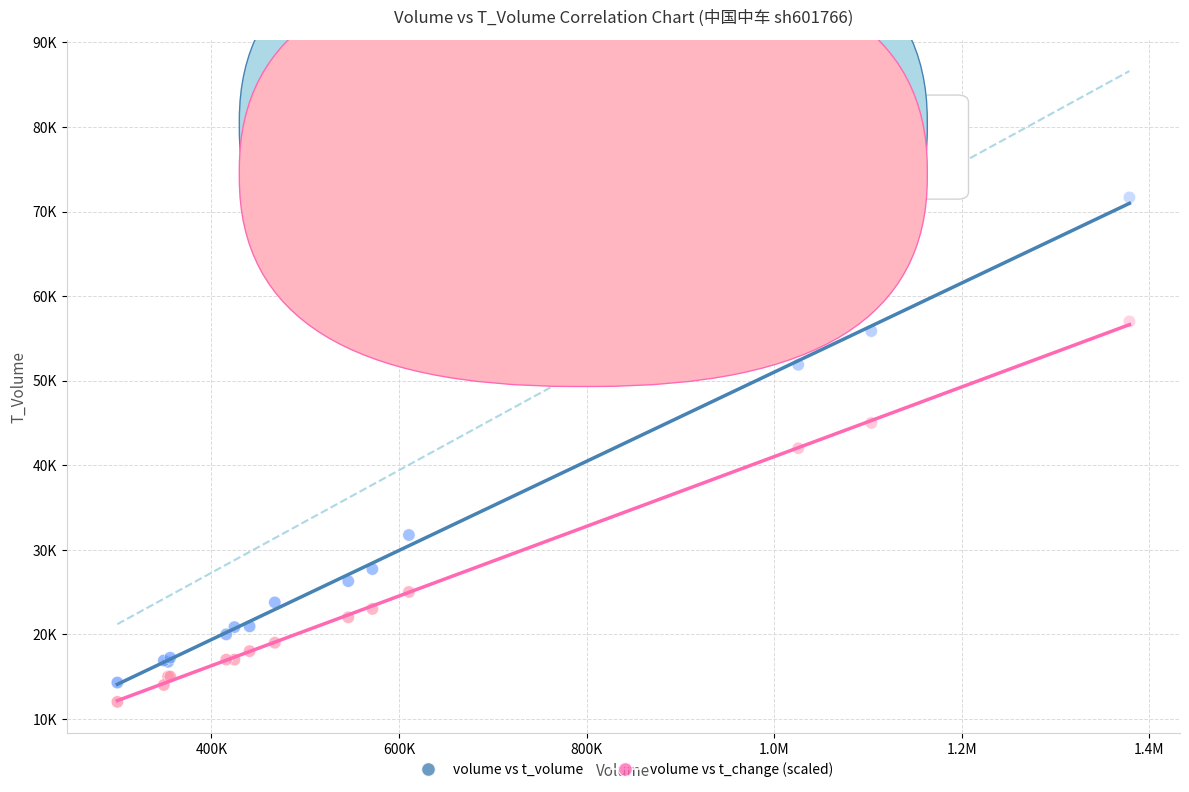

What are all the series names shown in the legend?

volume vs t_volume, volume vs t_change (scaled)